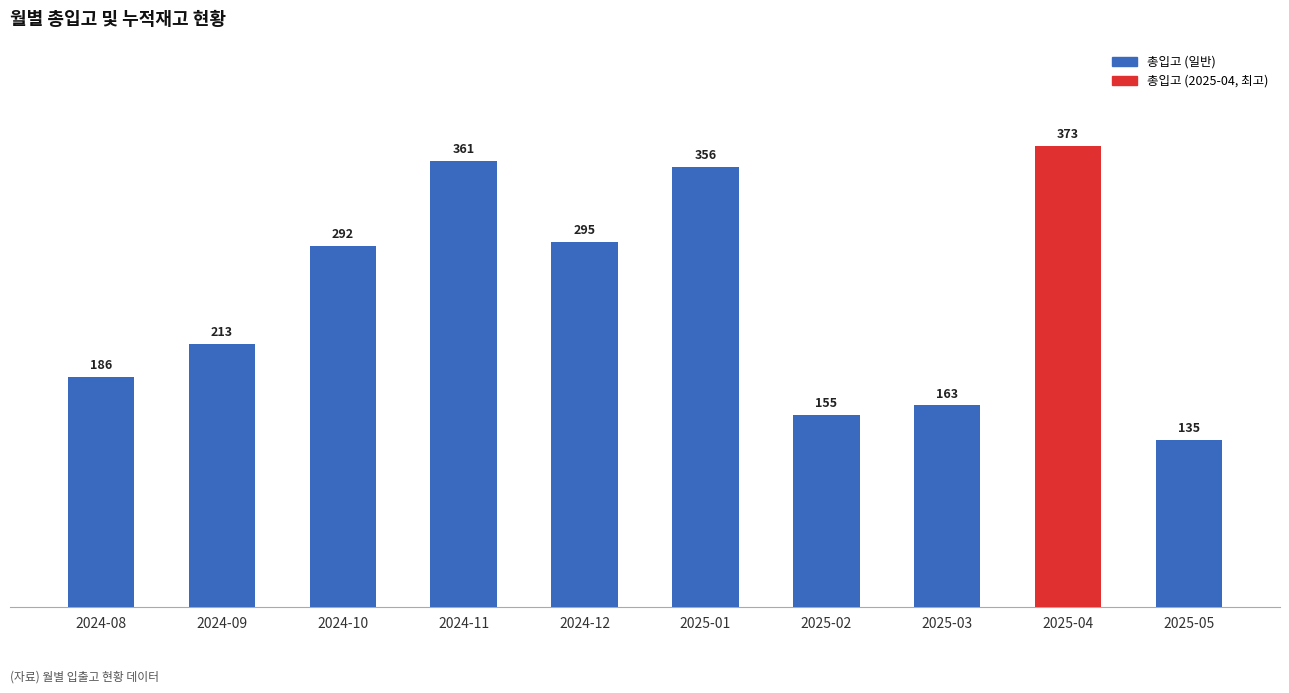

The value at 2025-05 is 49. True or false?

False